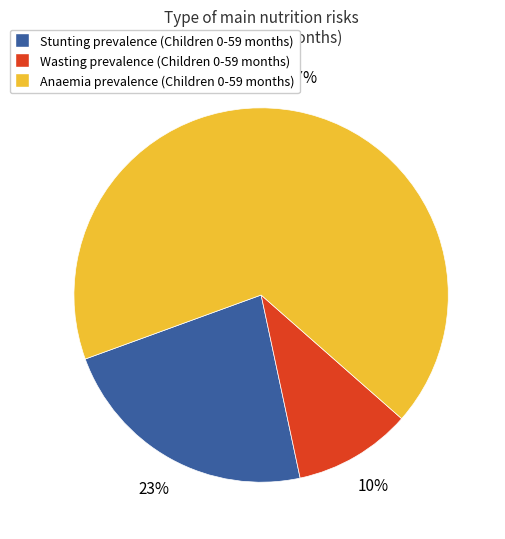

To the nearest percent, what portion does Anaemia prevalence (Children 0-59 months) represent?

67%